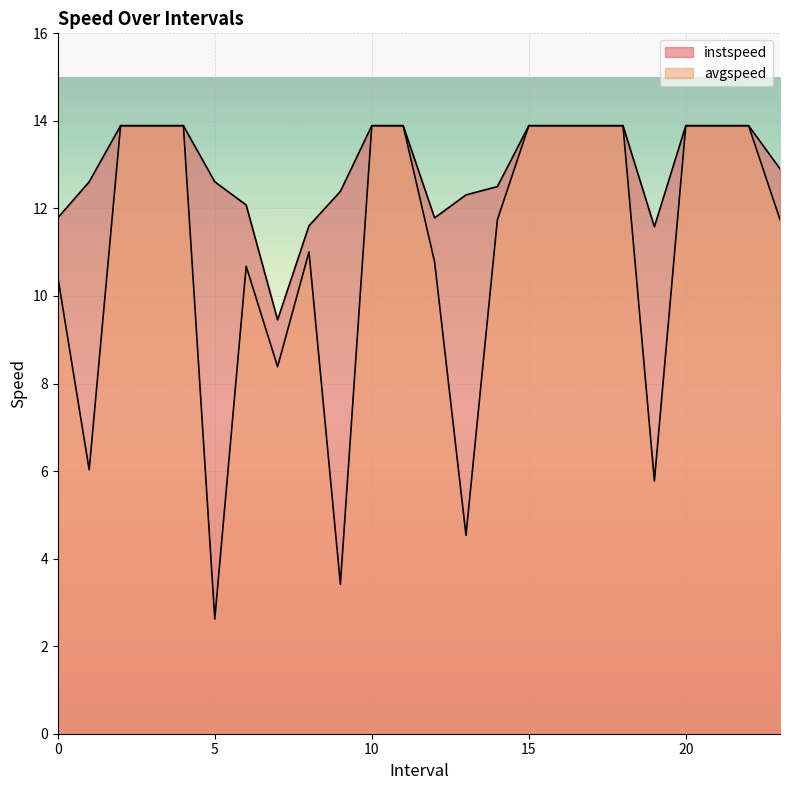

What is the difference between the maximum and second lowest values in the instspeed series?

2.3